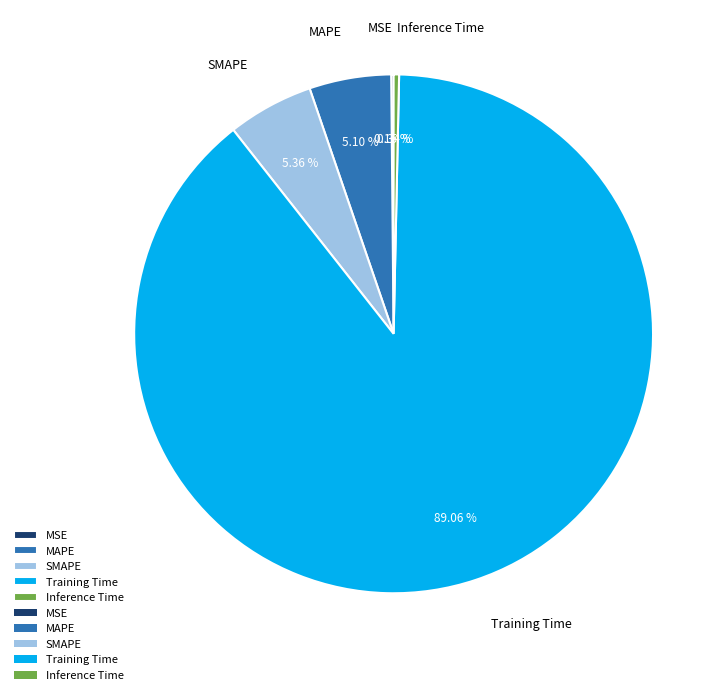

To the nearest percent, what is the difference between the largest and smallest slice percentages?

89%